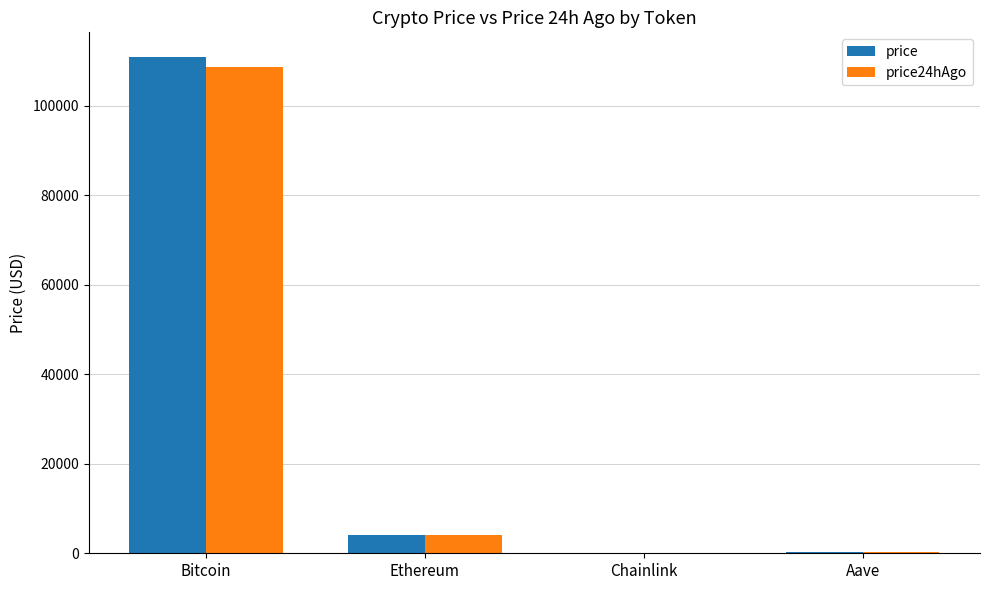

Which label corresponds to the largest value in the chart?

Bitcoin